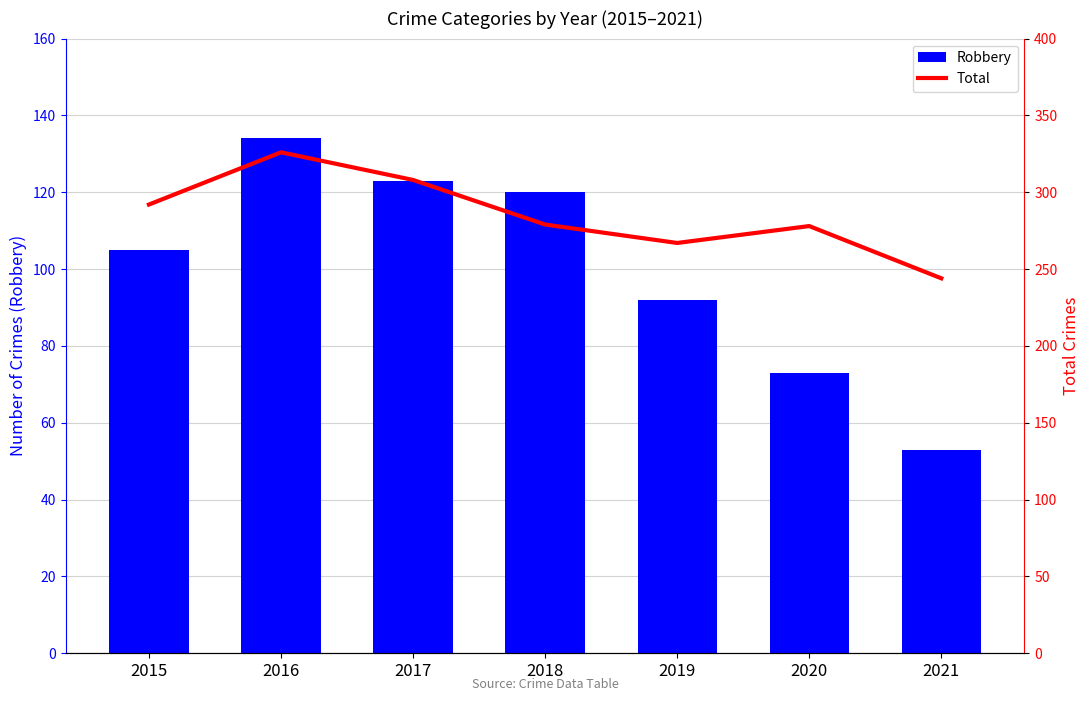

What value does the Total series have at 2018?

279